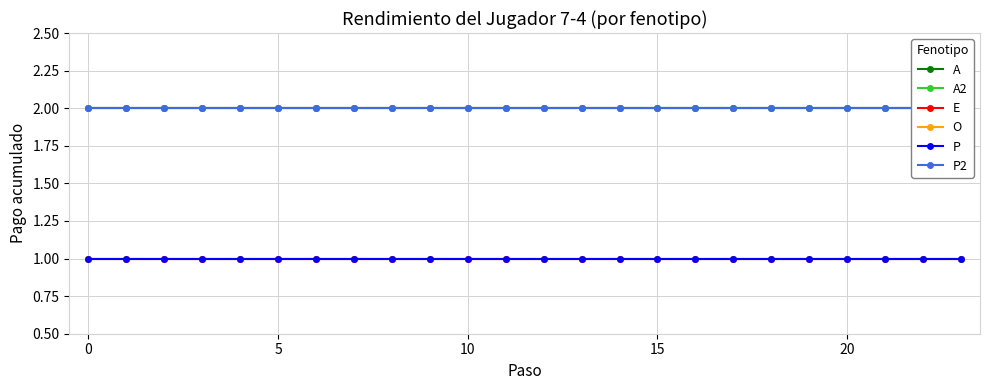

Between 20 and 16, which is larger?

20